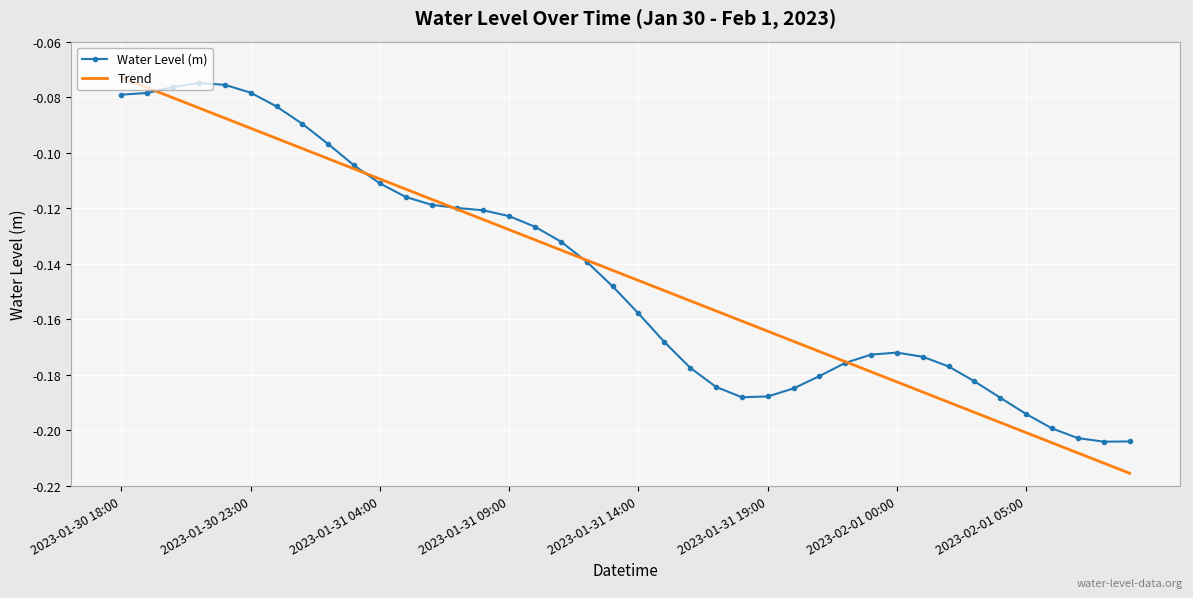

Which series has the largest range (max minus min)?

Trend